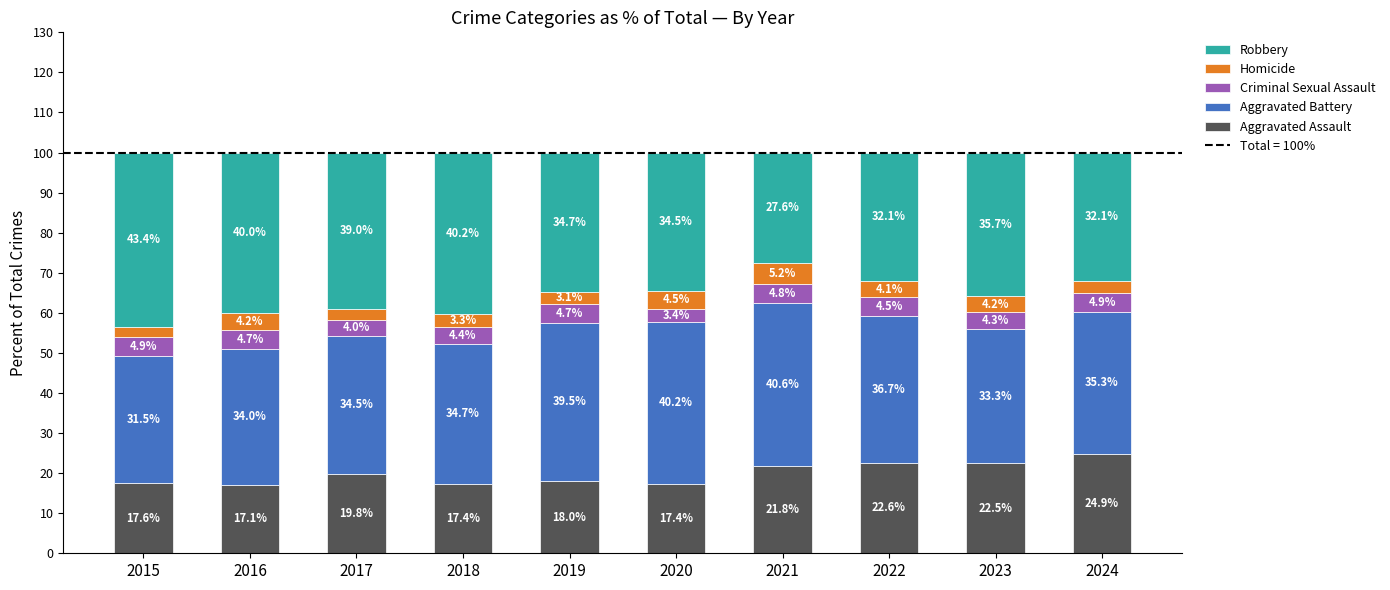

What value does the Aggravated Assault series have at 2021?

21.8